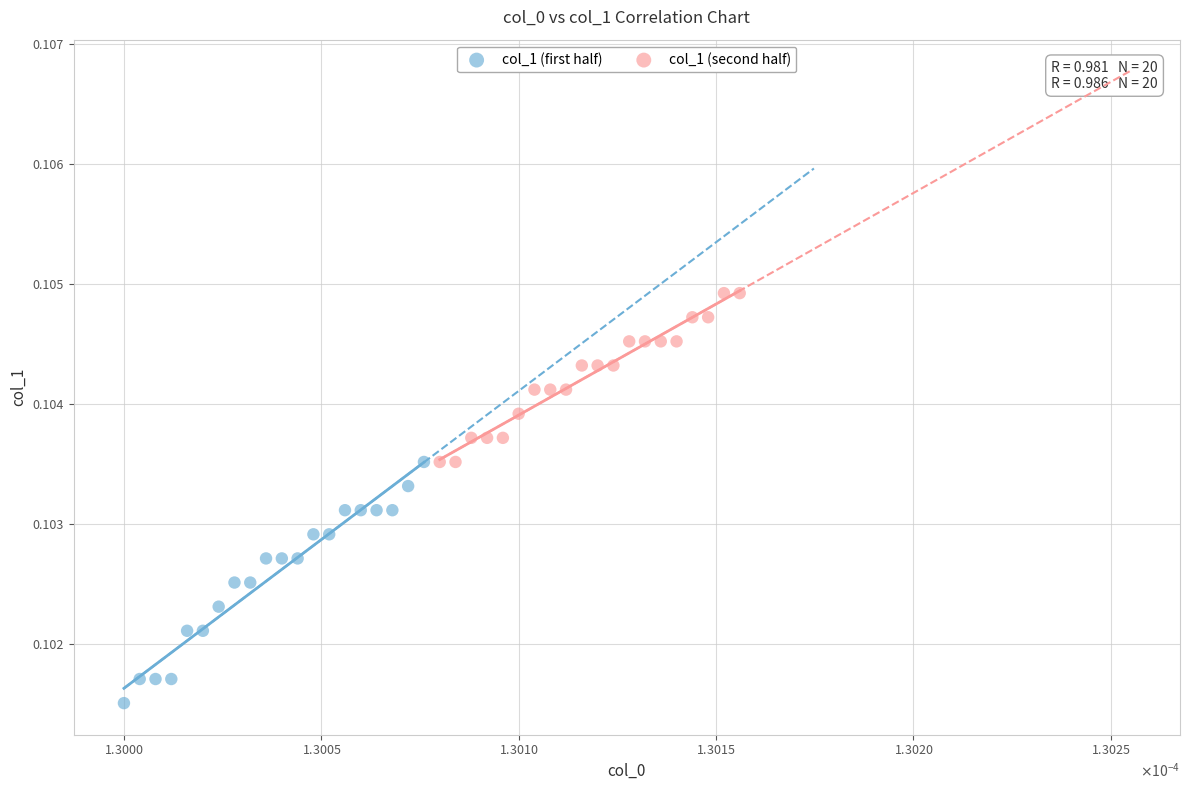

Which series reaches the minimum Y coordinate?

col_1 (first half)